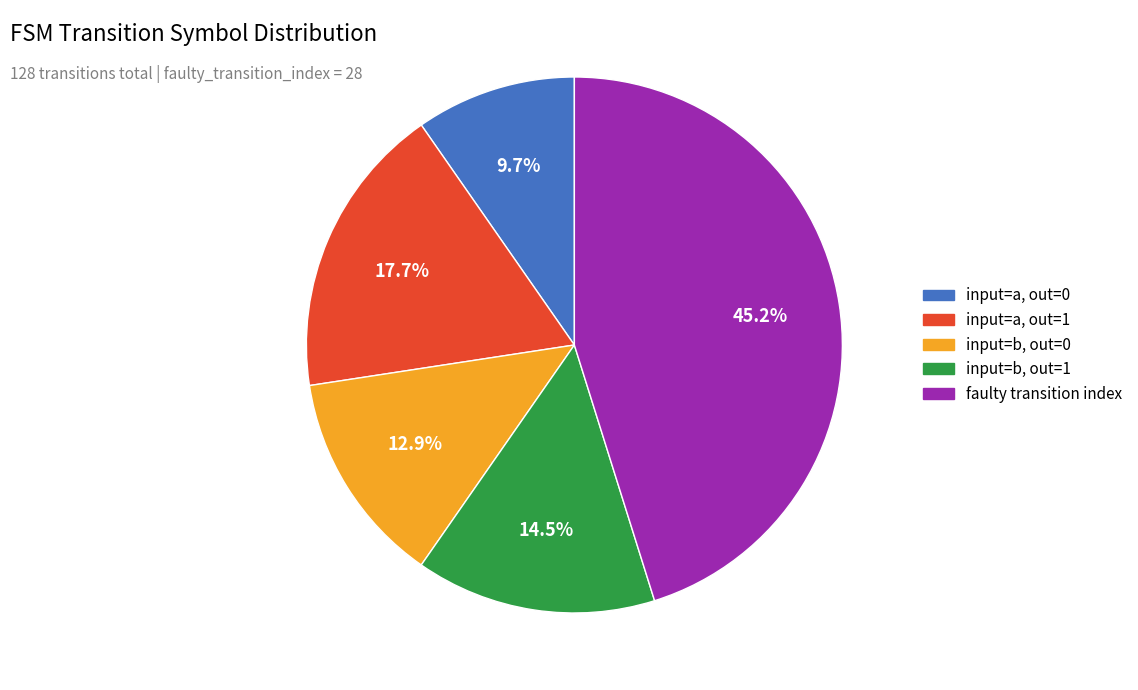

What is the largest slice in the pie chart?

faulty transition index